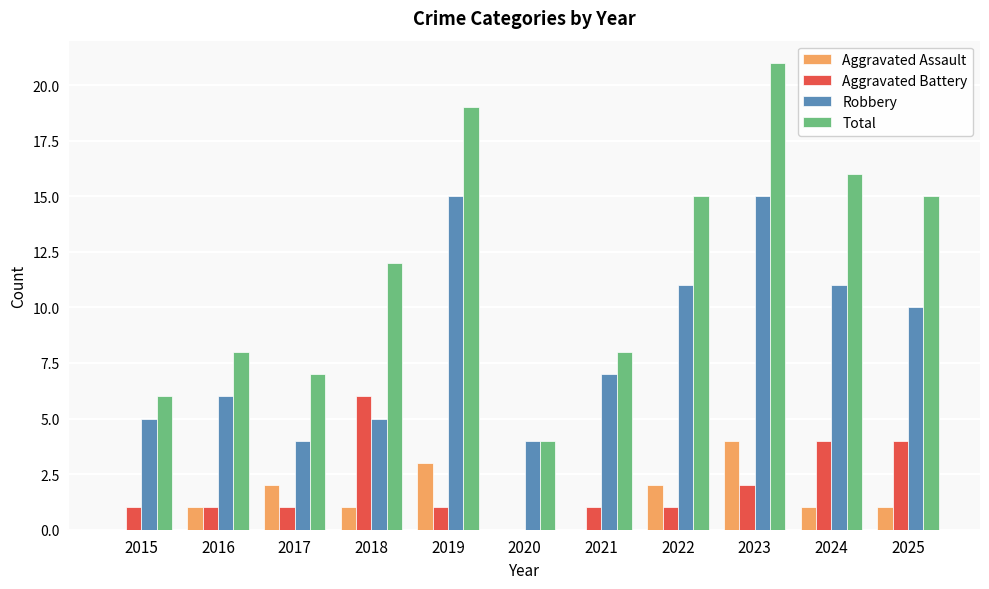

What is the sum of the Robbery values at 2018 and 2021?

12